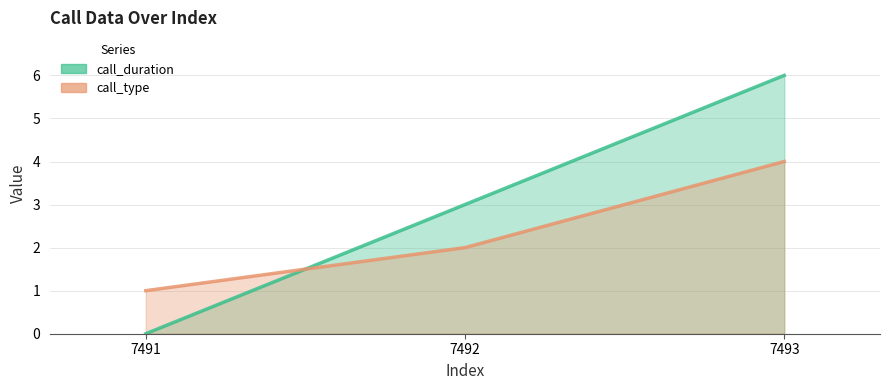

Which has a higher value, 7491 or 7492?

7492